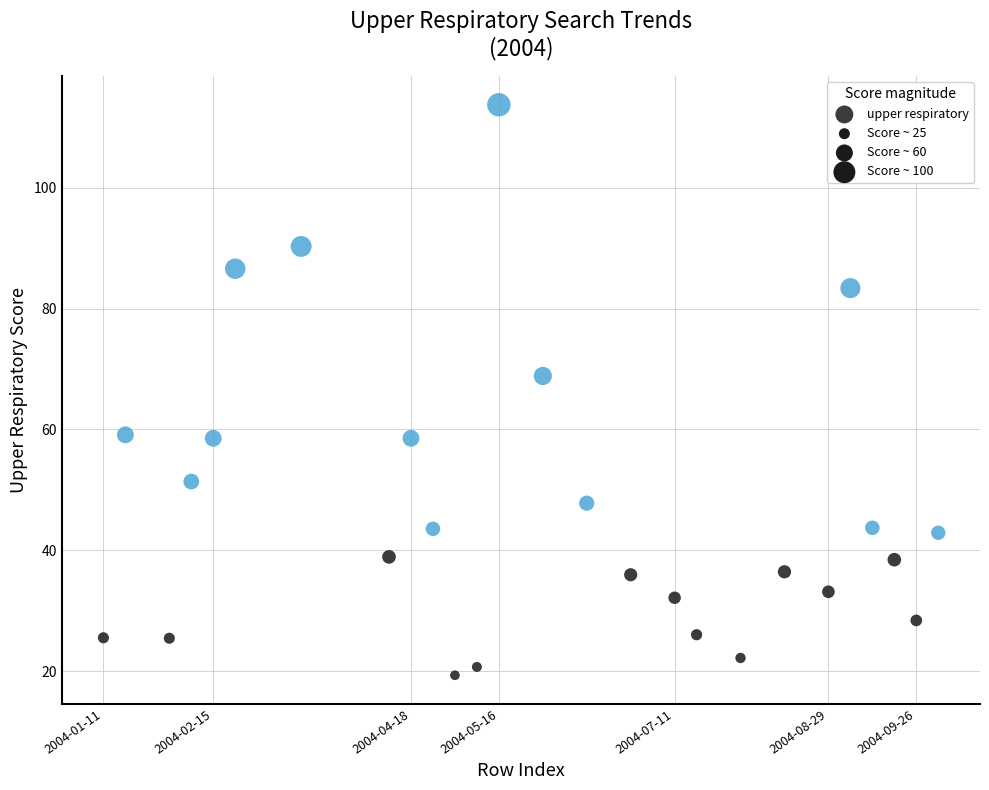

What Y value in the scatter plot is closest to 66?

68.9